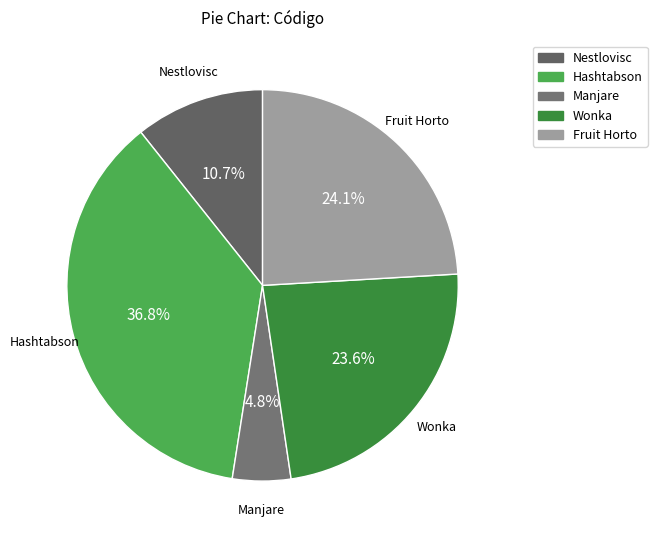

Is Manjare the majority of the pie?

No